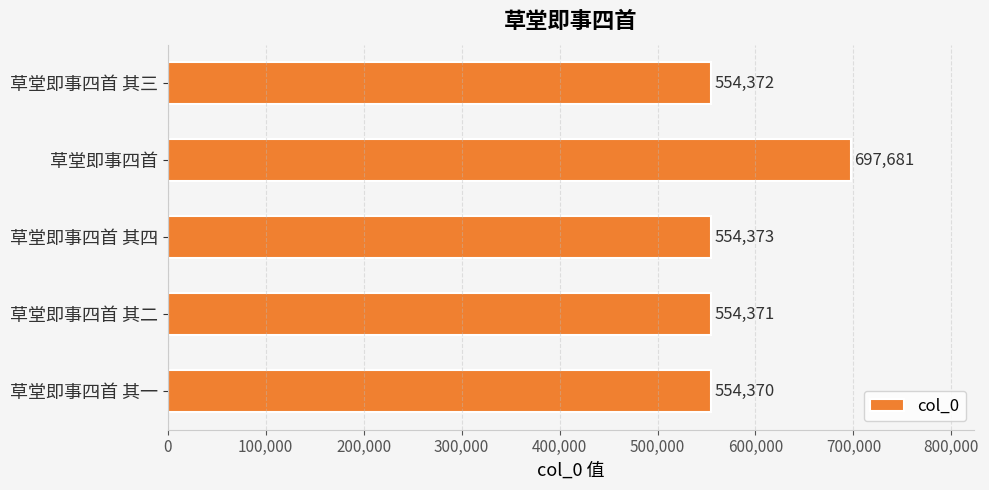

What is the value of the 2nd bar from the top?

697681